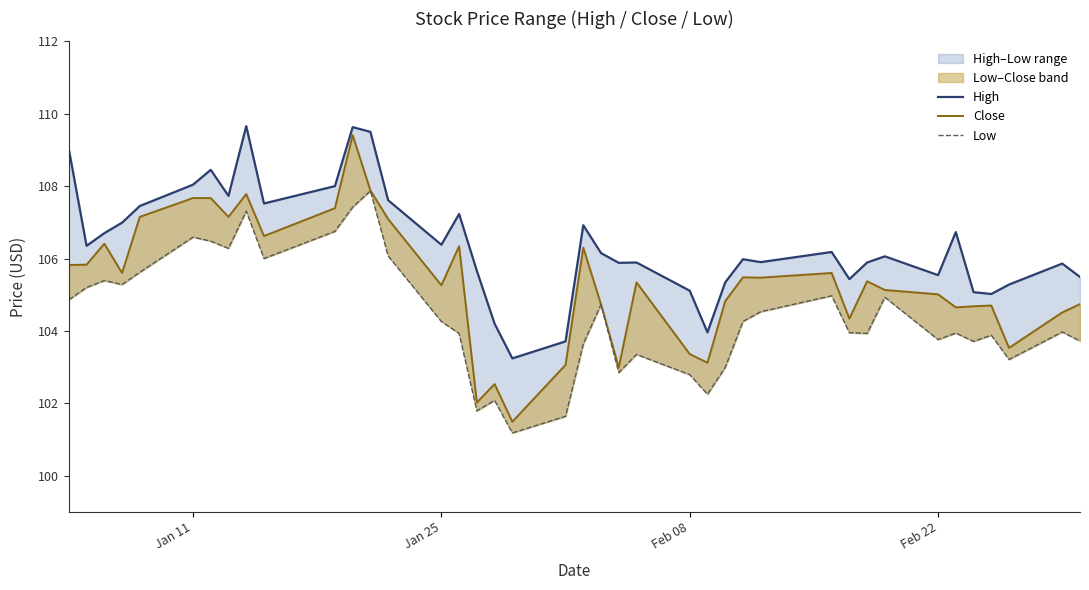

How many interior local peaks does the Low series have?

12